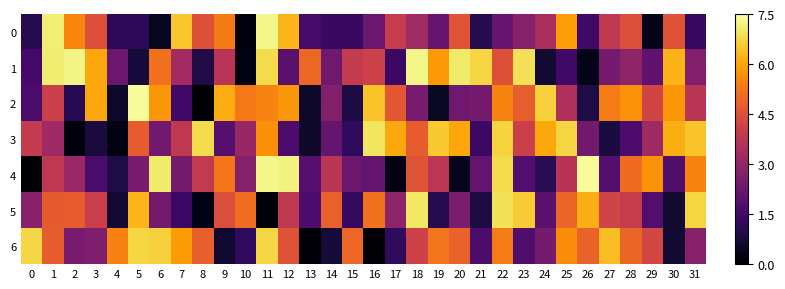

At how many categories does at least one series exceed 3?

32